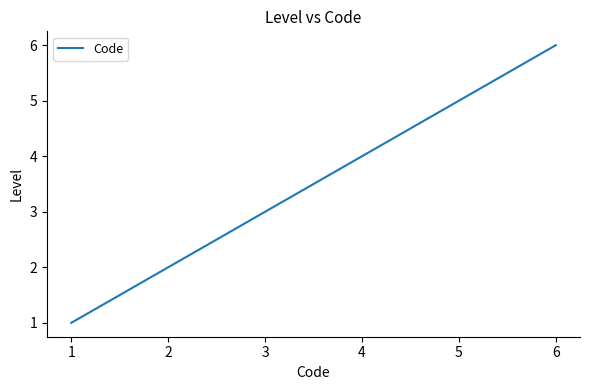

True or false: the data has more than 2 interior local peaks.

False